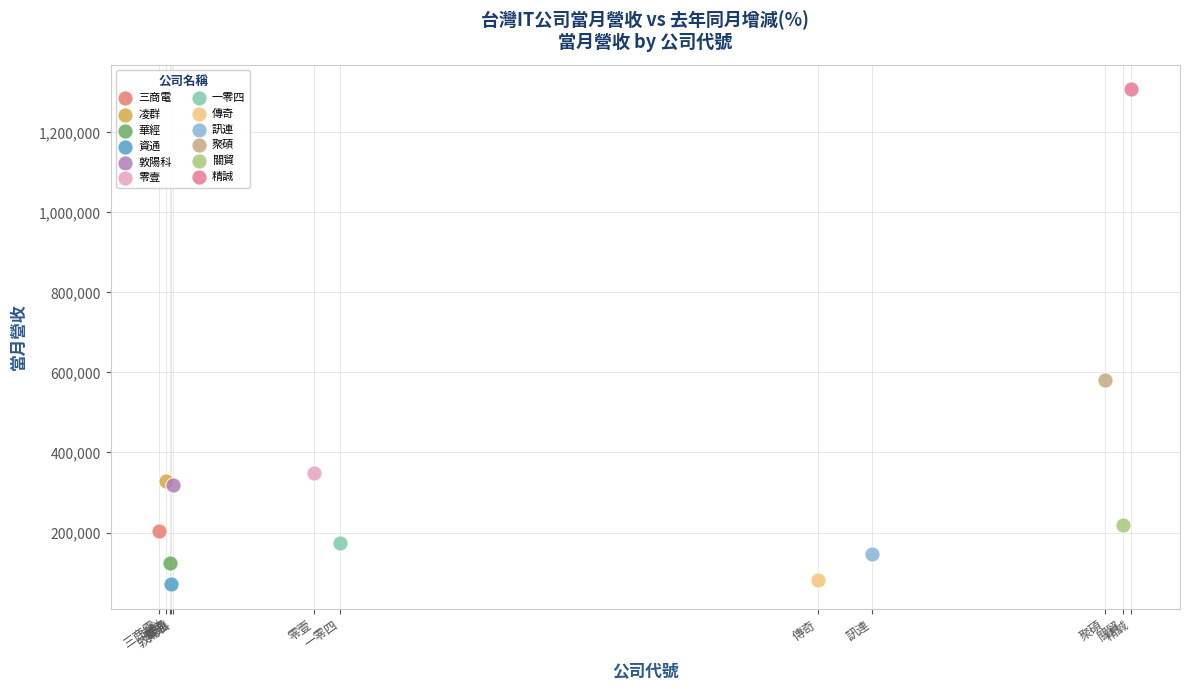

Which series contains the highest Y value?

精誠